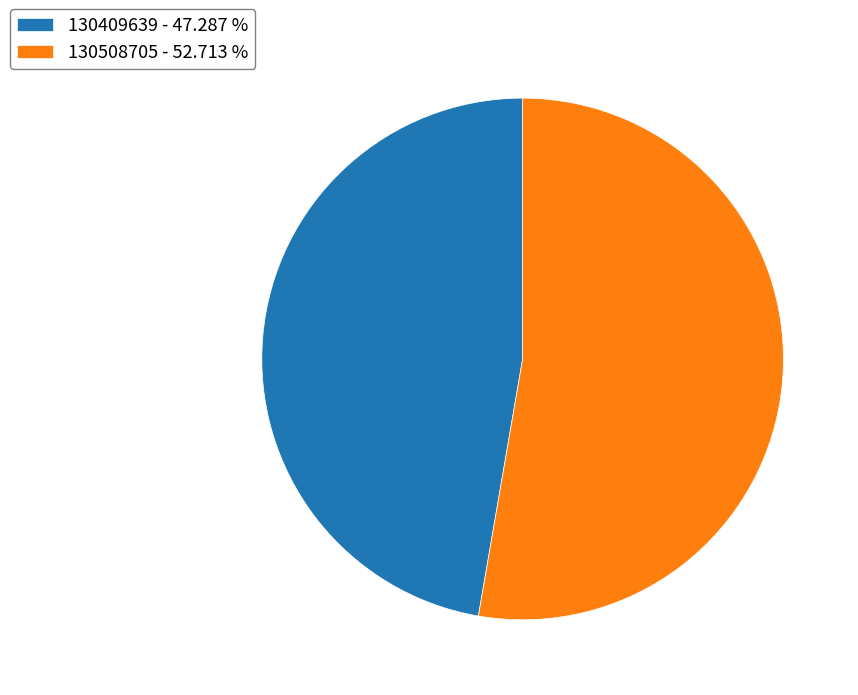

Combined, do 130508705 - 52.713 % and 130409639 - 47.287 % account for over 50%?

Yes